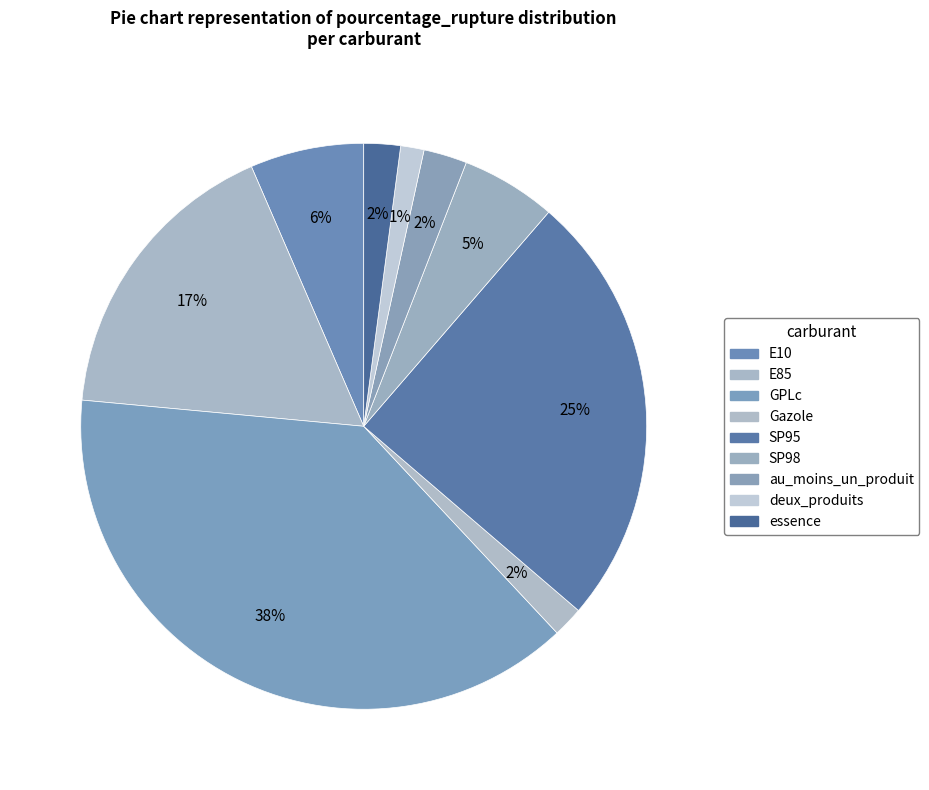

Rank the categories by value from lowest to highest.

deux_produits, Gazole, essence, au_moins_un_produit, SP98, E10, E85, SP95, GPLc